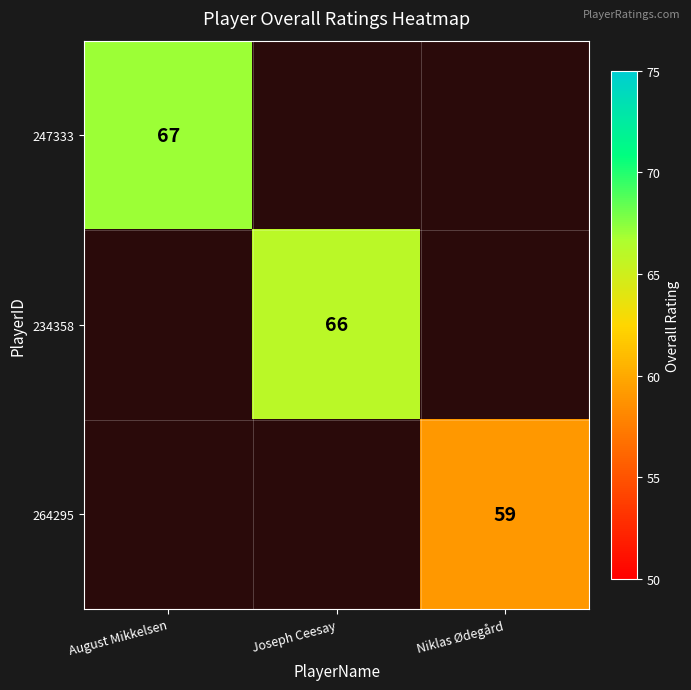

The value of 264295 at Niklas Ødegård is 59. True or false?

True